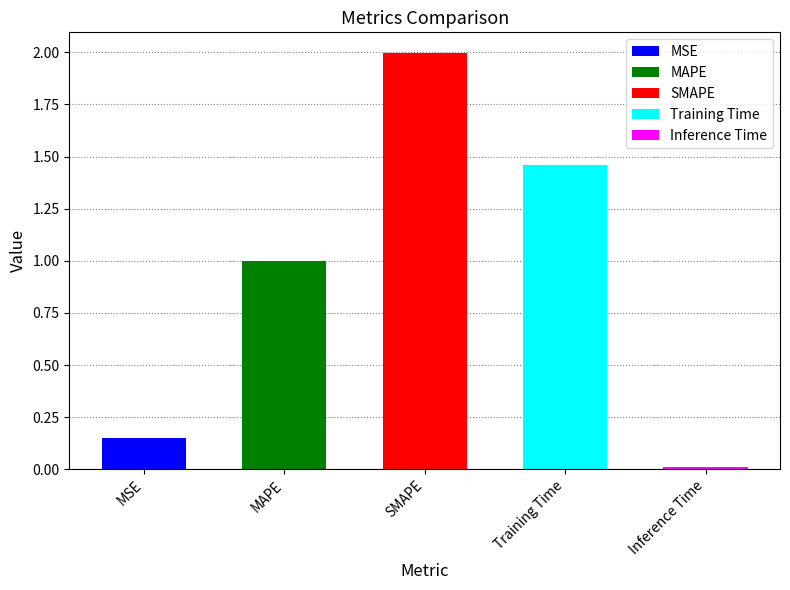

Is it true that the value at MAPE is 1.5?

False